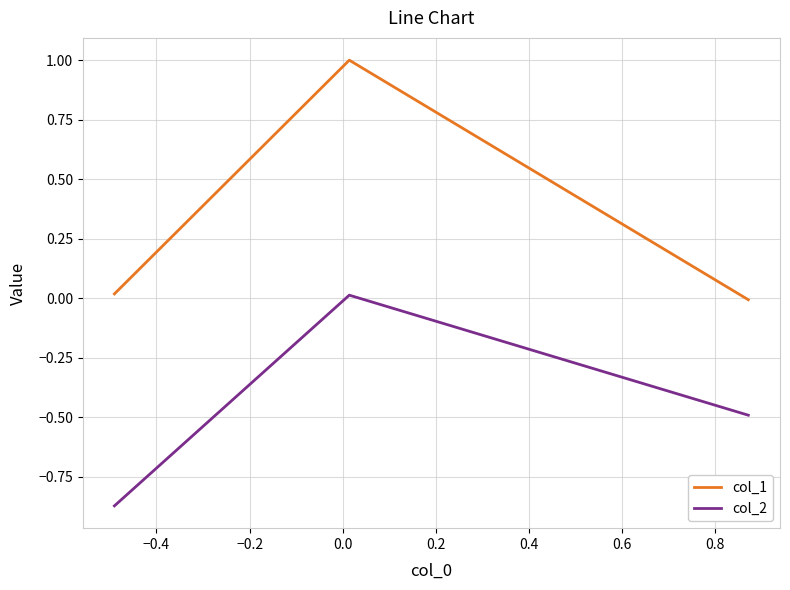

What is the sum of all col_2 values?

-1.3